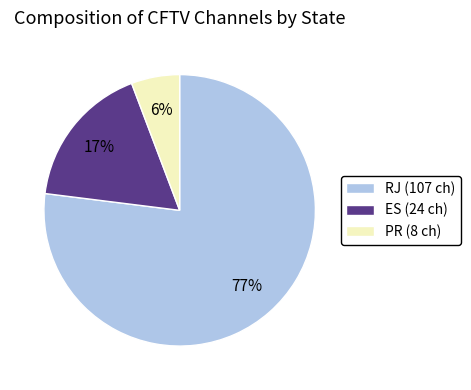

Combined, do PR (8 ch) and ES (24 ch) account for over 50%?

No